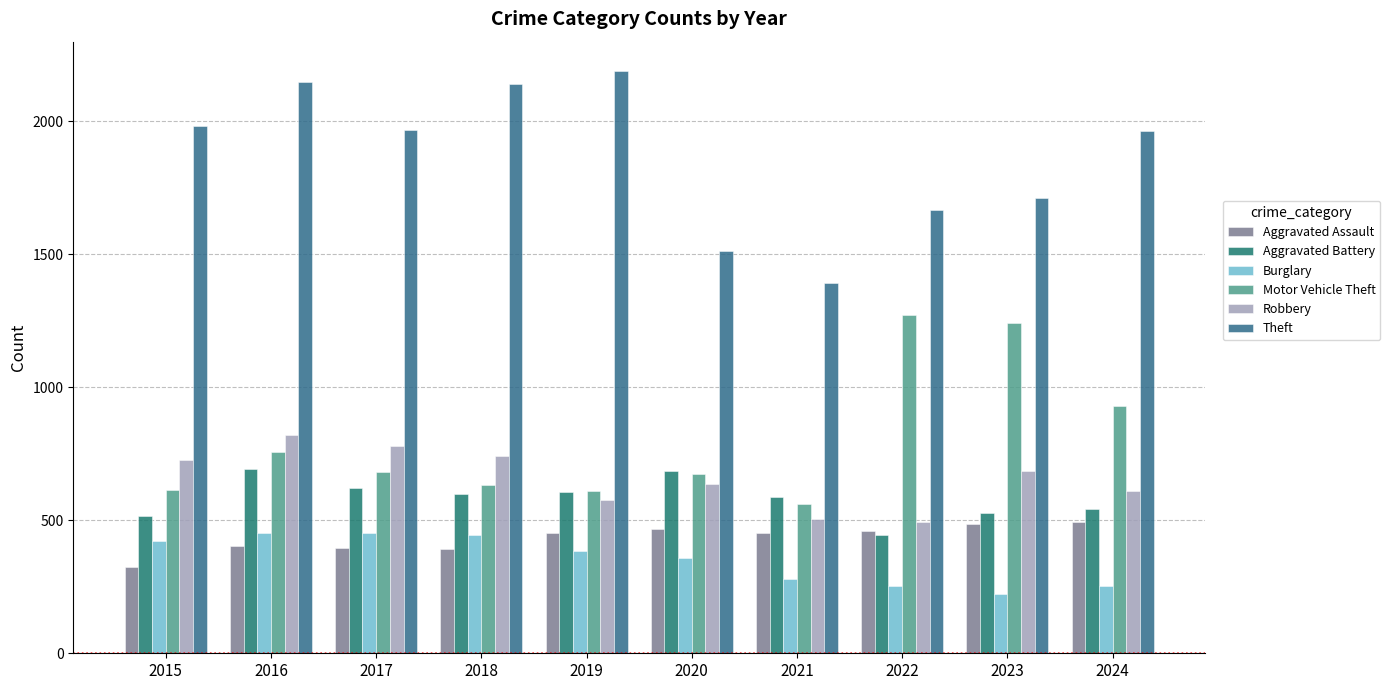

Between 2016 and 2017, which series saw the biggest shift?

Theft